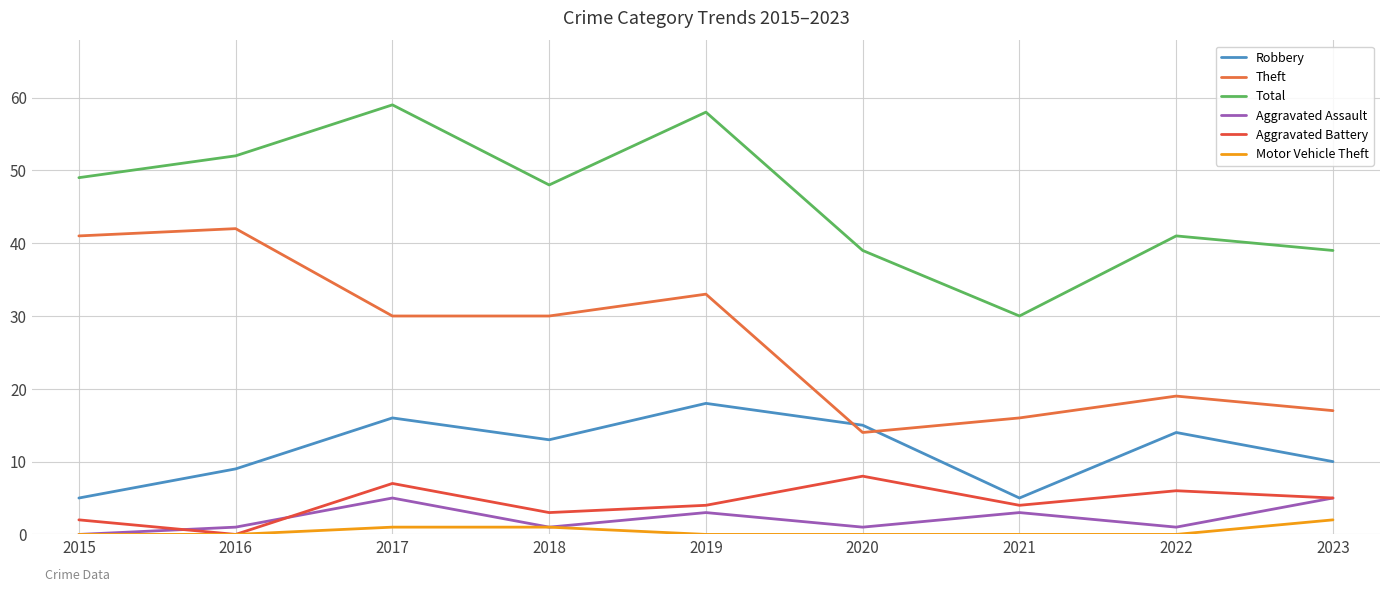

What is the sum of the Robbery values at 2017 and 2022?

30